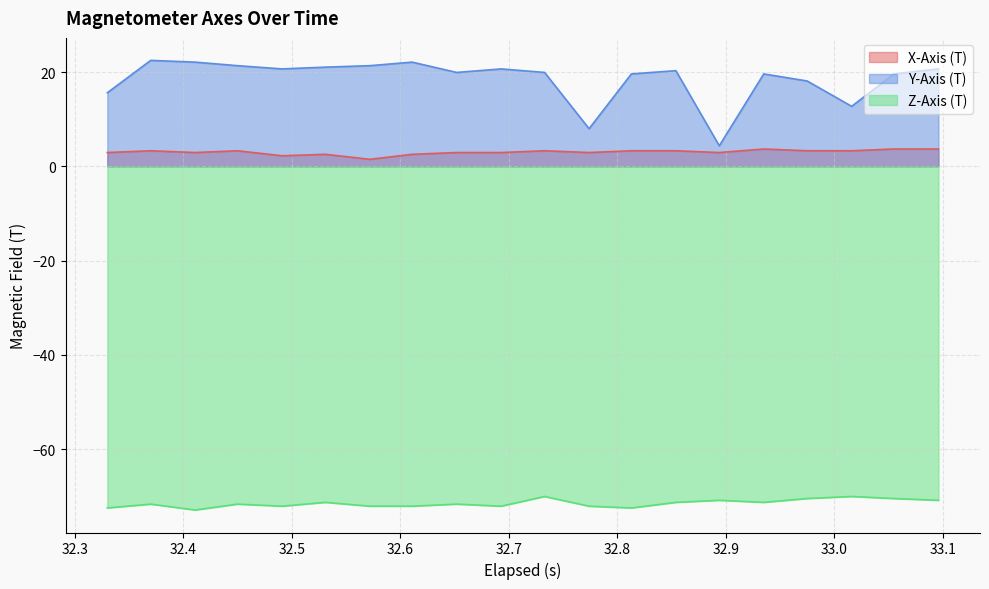

What is the value of the Z-Axis (T) point at the 12th from the left?

-72.1